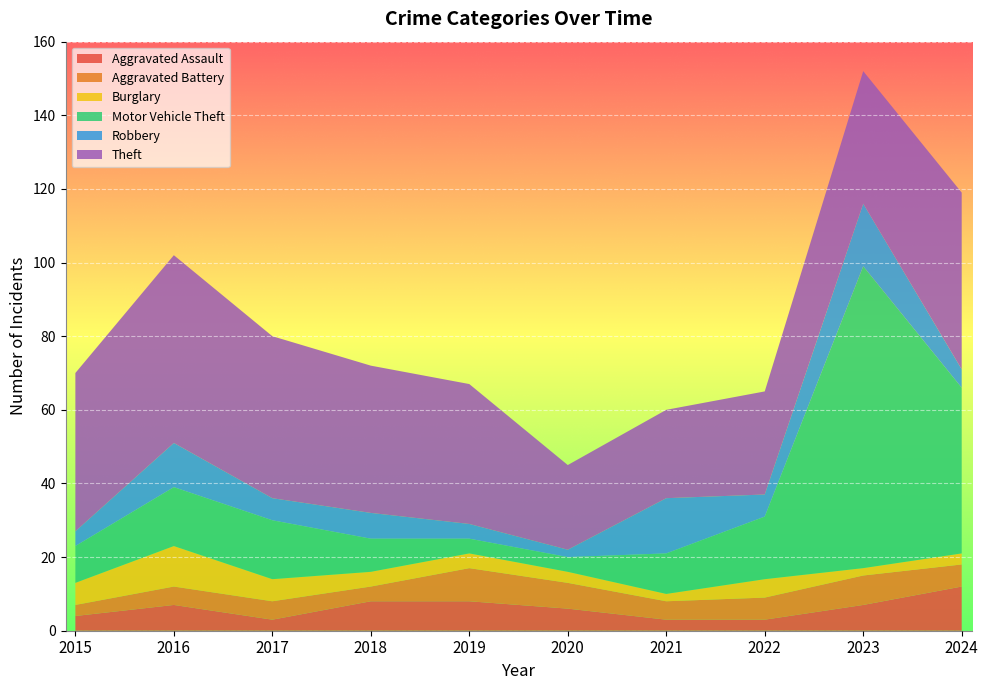

Reading right to left, extract all data points from this chart.

Aggravated Assault: 2024=12	2023=7	2022=3	2021=3	2020=6	2019=8	2018=8	2017=3	2016=7	2015=4
Aggravated Battery: 2024=6	2023=8	2022=6	2021=5	2020=7	2019=9	2018=4	2017=5	2016=5	2015=3
Burglary: 2024=3	2023=2	2022=5	2021=2	2020=3	2019=4	2018=4	2017=6	2016=11	2015=6
Motor Vehicle Theft: 2024=45	2023=82	2022=17	2021=11	2020=4	2019=4	2018=9	2017=16	2016=16	2015=10
Robbery: 2024=5	2023=17	2022=6	2021=15	2020=2	2019=4	2018=7	2017=6	2016=12	2015=4
Theft: 2024=48	2023=36	2022=28	2021=24	2020=23	2019=38	2018=40	2017=44	2016=51	2015=43